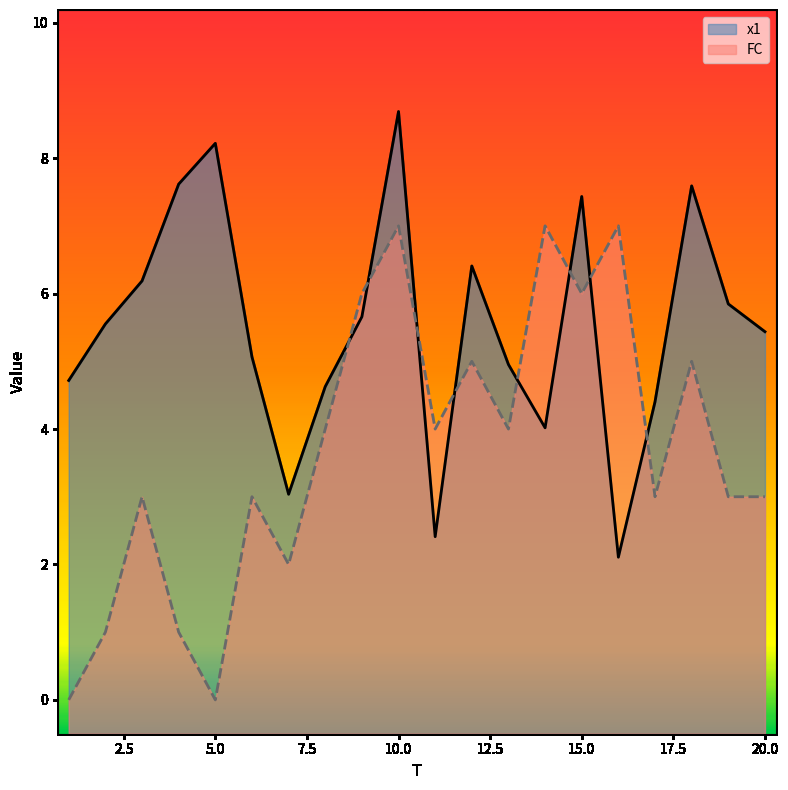

How many lines are shown in the chart?

2